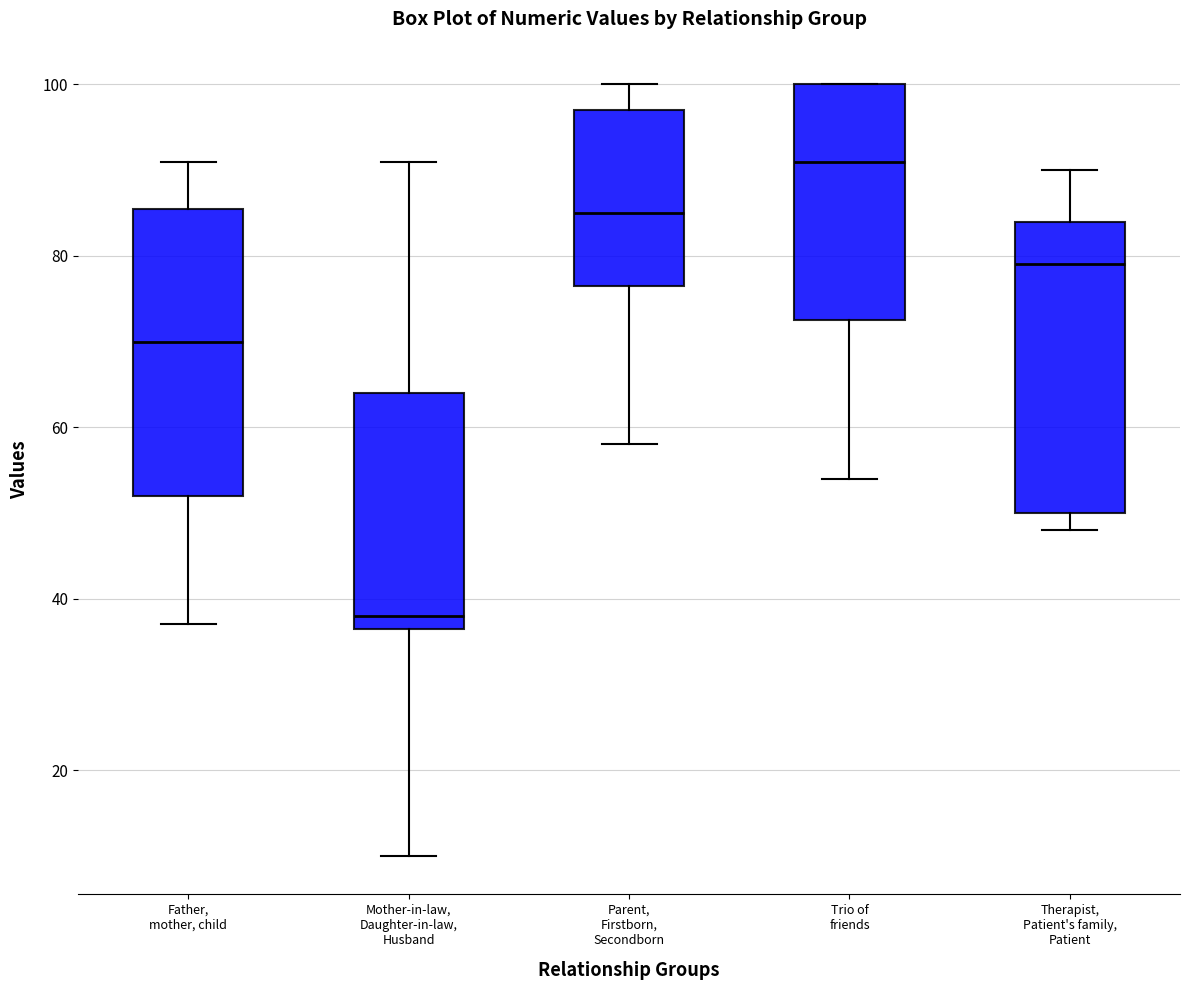

Reading left to right, transcribe this box plot: for each box, give where its median line is, the range the box spans, and where its two whiskers end, as read against the y-axis. The values are not printed on the chart, so give them approximately, as read against the axis.

Father, mother, child: median 70, box 52 to 86, whiskers 38 to 92
Mother-in-law, Daughter-in-law, Husband: median 38, box 36 to 64, whiskers 10 to 92
Parent, Firstborn, Secondborn: median 86, box 76 to 98, whiskers 58 to 100
Trio of friends: median 92, box 72 to 100, whiskers 54 to 100
Therapist, Patient's family, Patient: median 80, box 50 to 84, whiskers 48 to 90